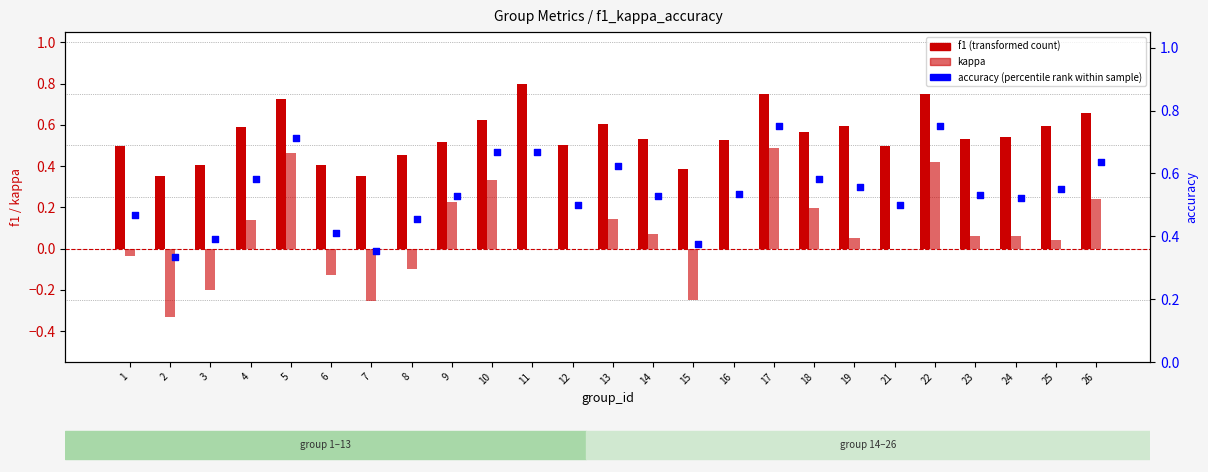

At how many categories does at least one series exceed 0?

25